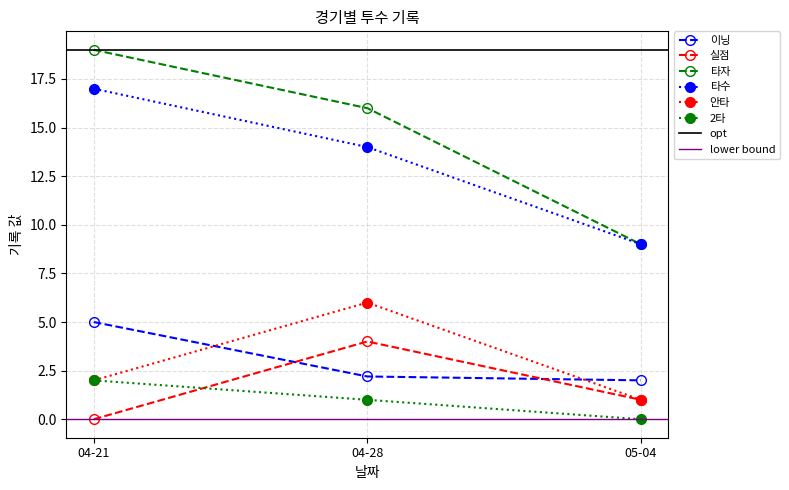

Reading right to left, extract all data points from this chart.

이닝: 2.0	2.2	5.0
실점: 1.0	4.0	0.0
타자: 9.0	16.0	19.0
타수: 9.0	14.0	17.0
안타: 1.0	6.0	2.0
2타: 0.0	1.0	2.0